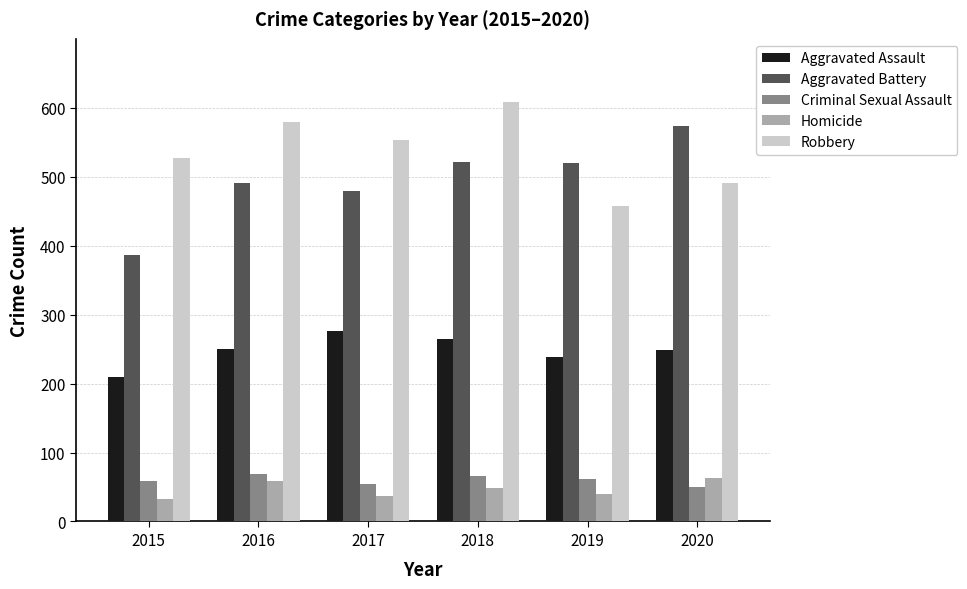

Rank the series by their maximum value, from highest to lowest.

Robbery, Aggravated Battery, Aggravated Assault, Criminal Sexual Assault, Homicide